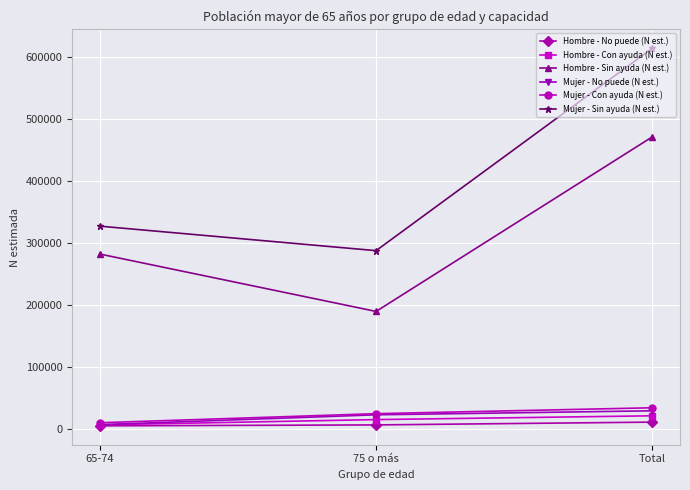

What is the label of the 2nd point from the left?

75 o más